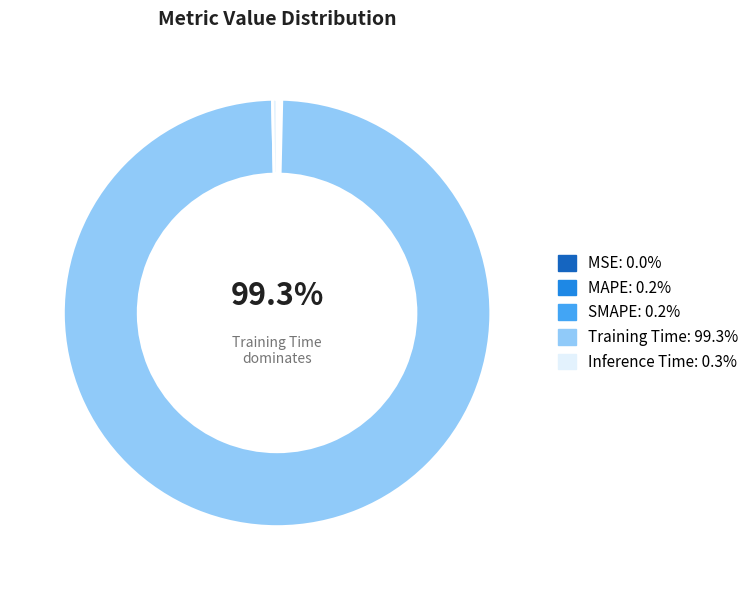

Which slice represents more than half of the pie?

Training Time